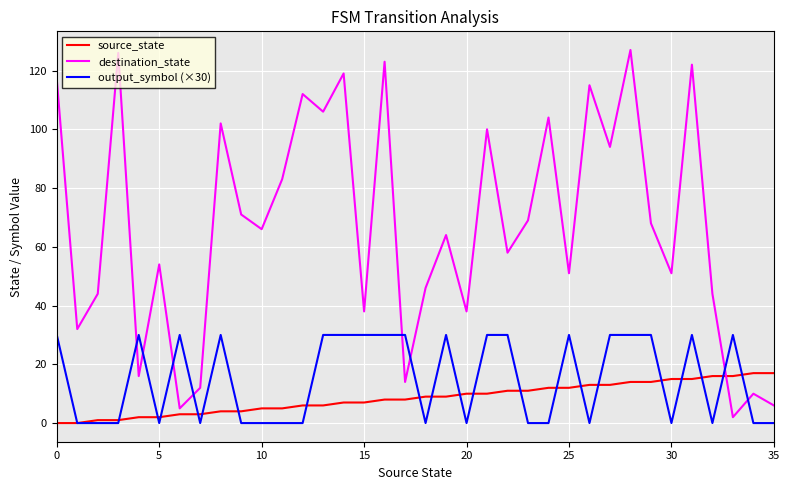

True or false: destination_state and output_symbol (×30) intersect in this chart.

True